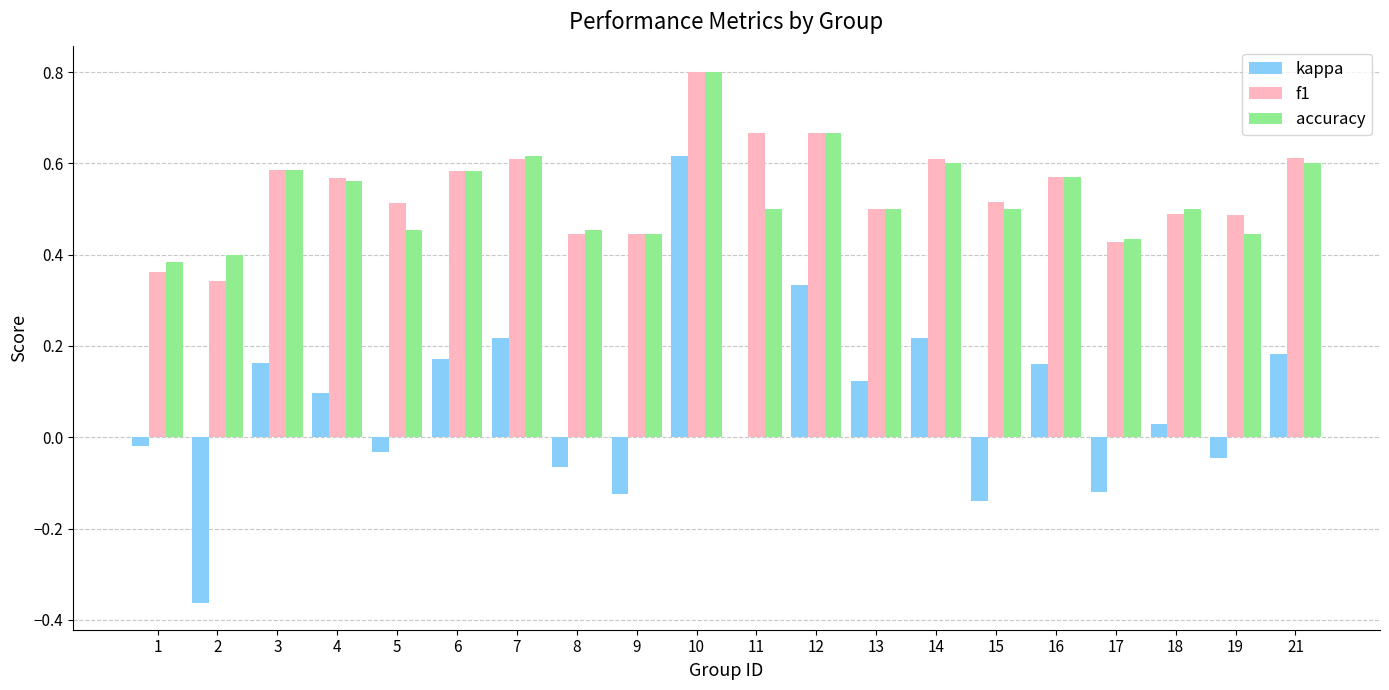

How many groups of bars are there?

20